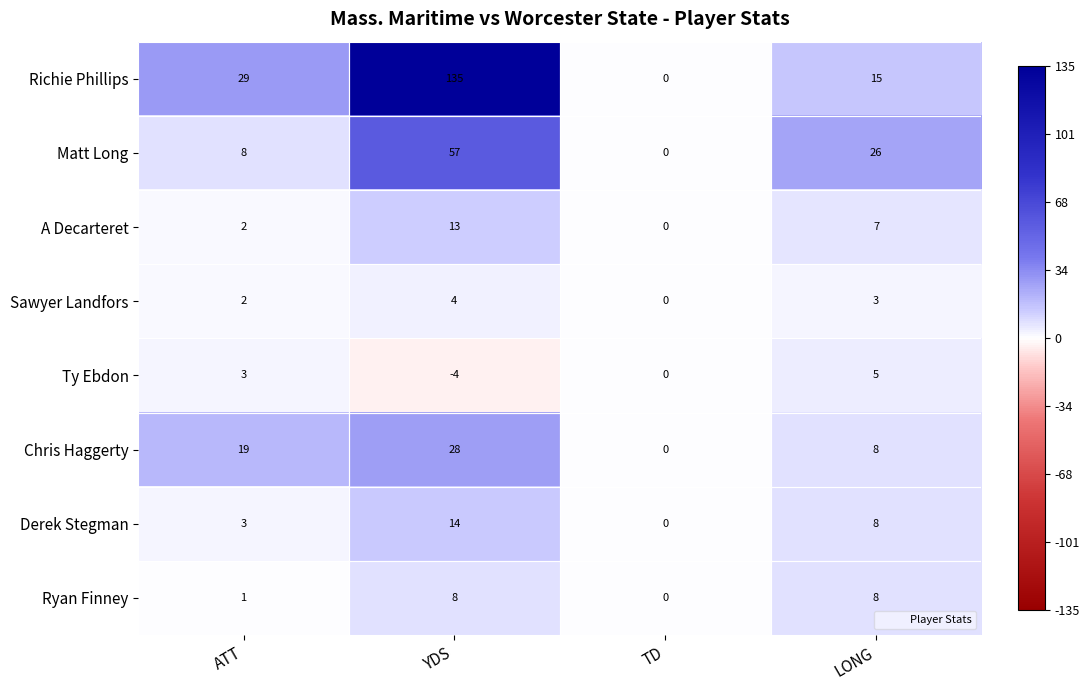

At which category does the chart reach its peak across all series?

YDS